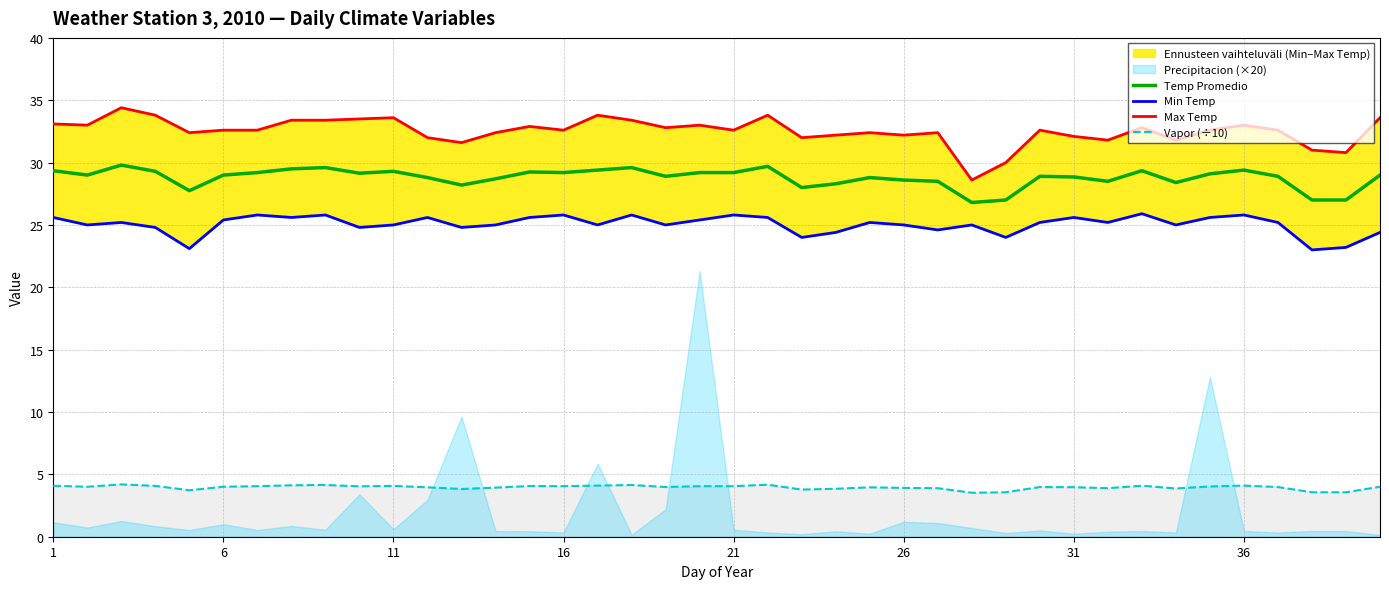

True or false: Vapor (÷10) and Temp Promedio intersect in this chart.

False